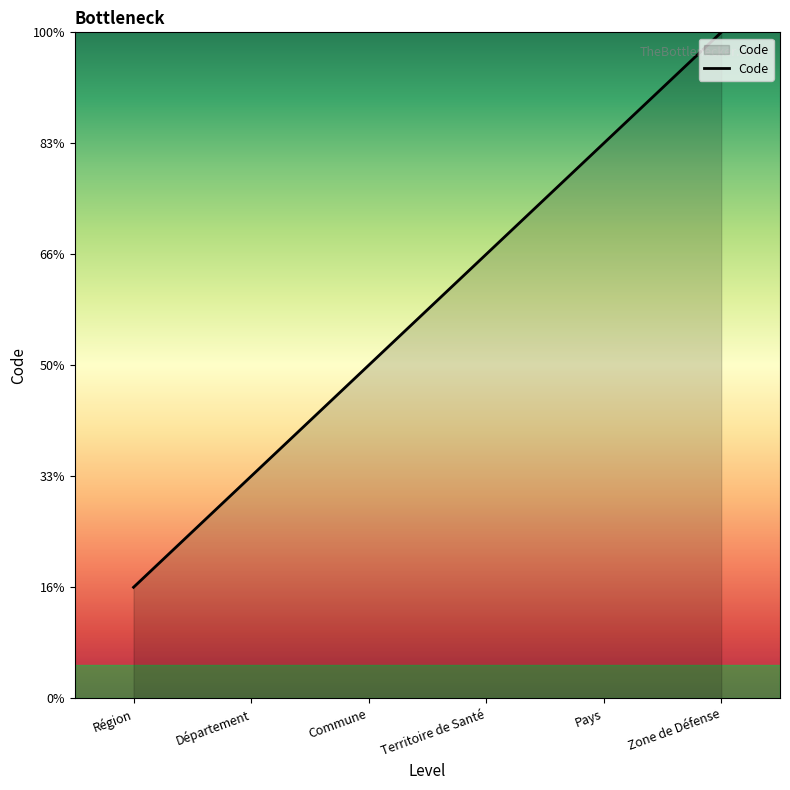

Does the chart have visible grid lines?

No